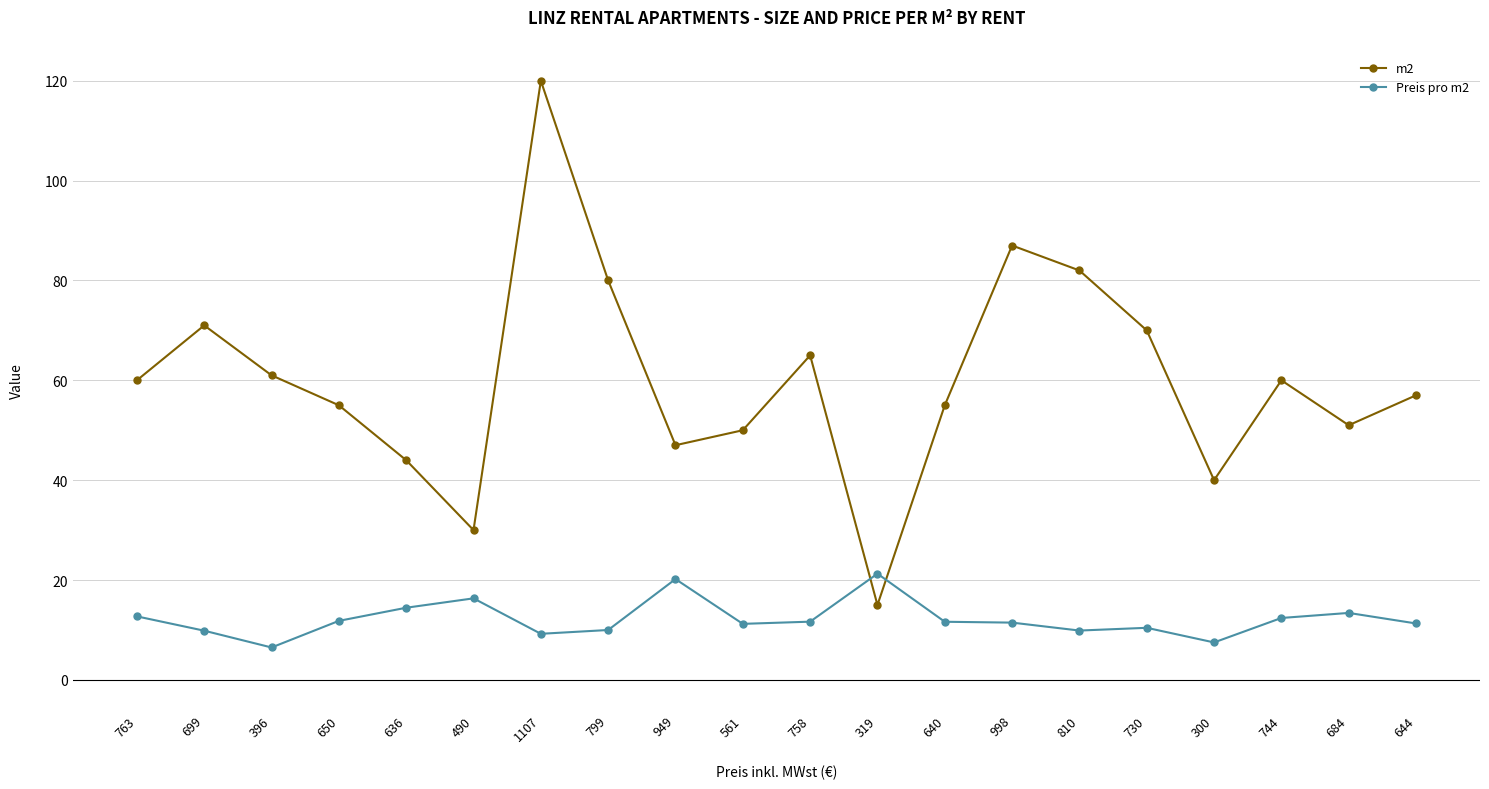

How many interior local valleys does the m2 series have?

5